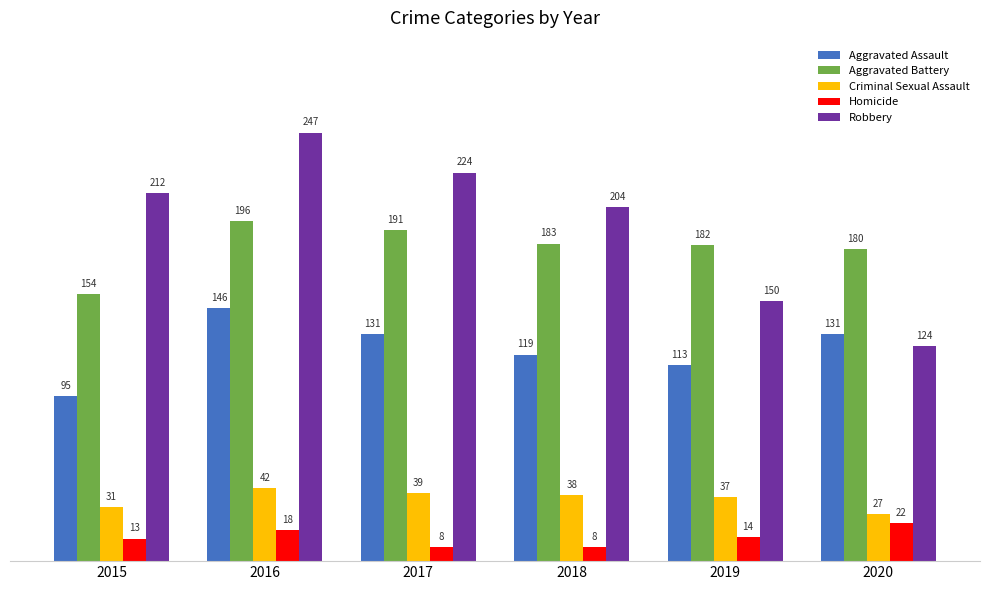

Rank the series at 2015 from highest to lowest value.

Robbery, Aggravated Battery, Aggravated Assault, Criminal Sexual Assault, Homicide